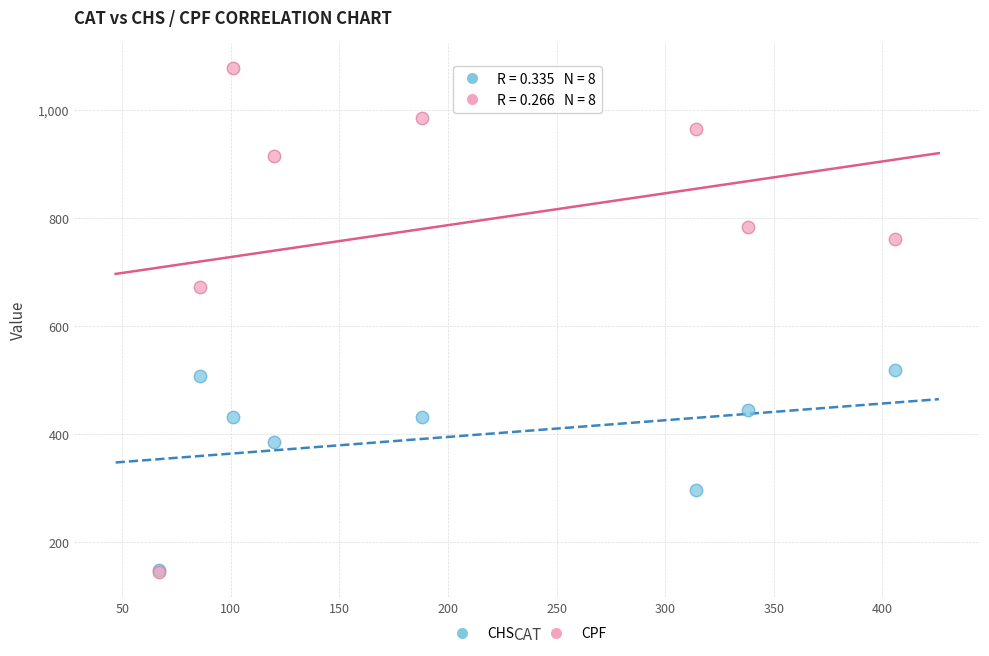

What are all the series names shown in the legend?

CHS, CPF